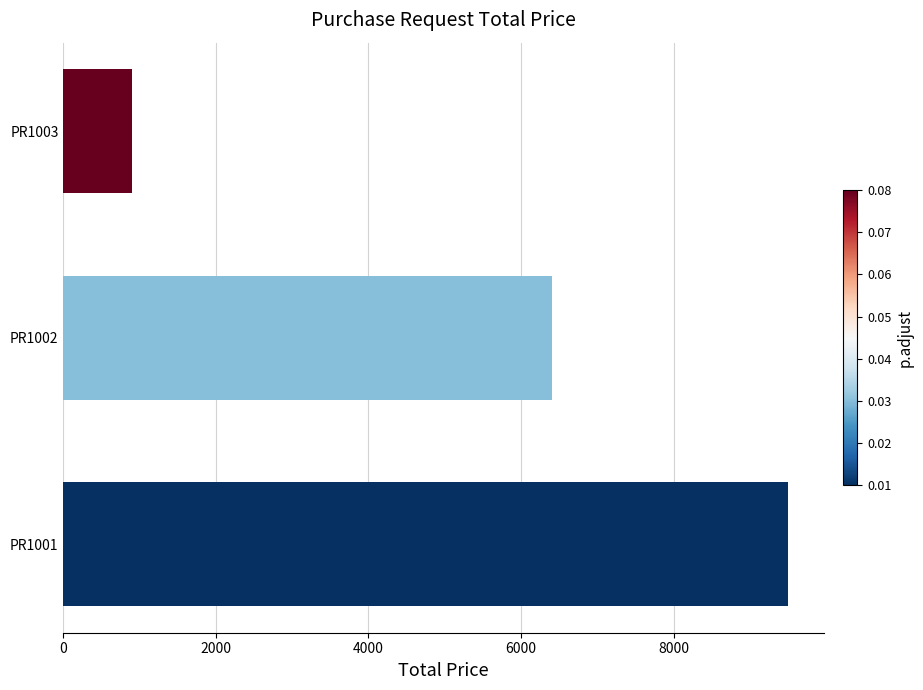

At which label is the value closest to 5200?

PR1002